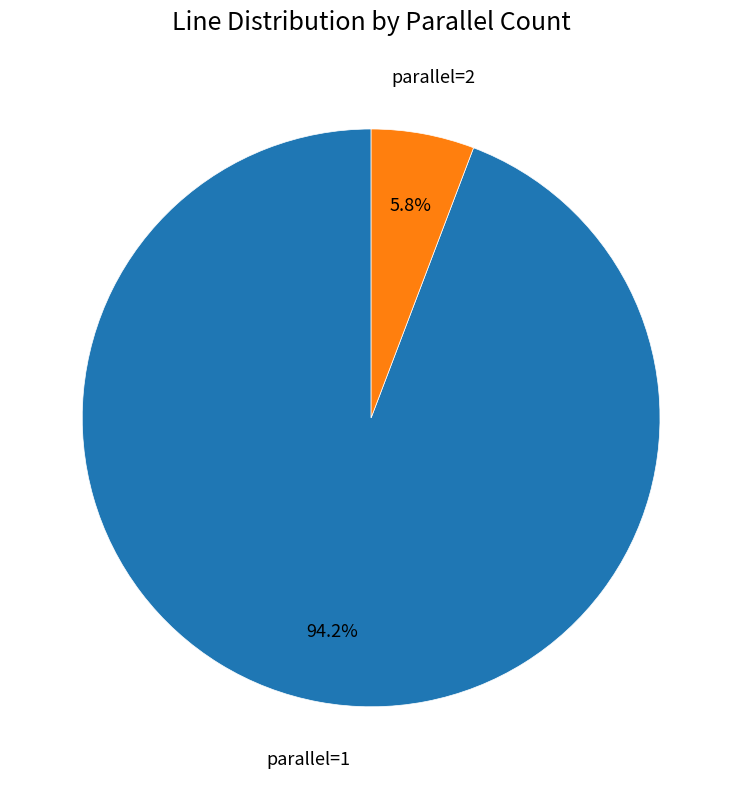

What percentage is the parallel=2 slice, to the nearest percent?

6%